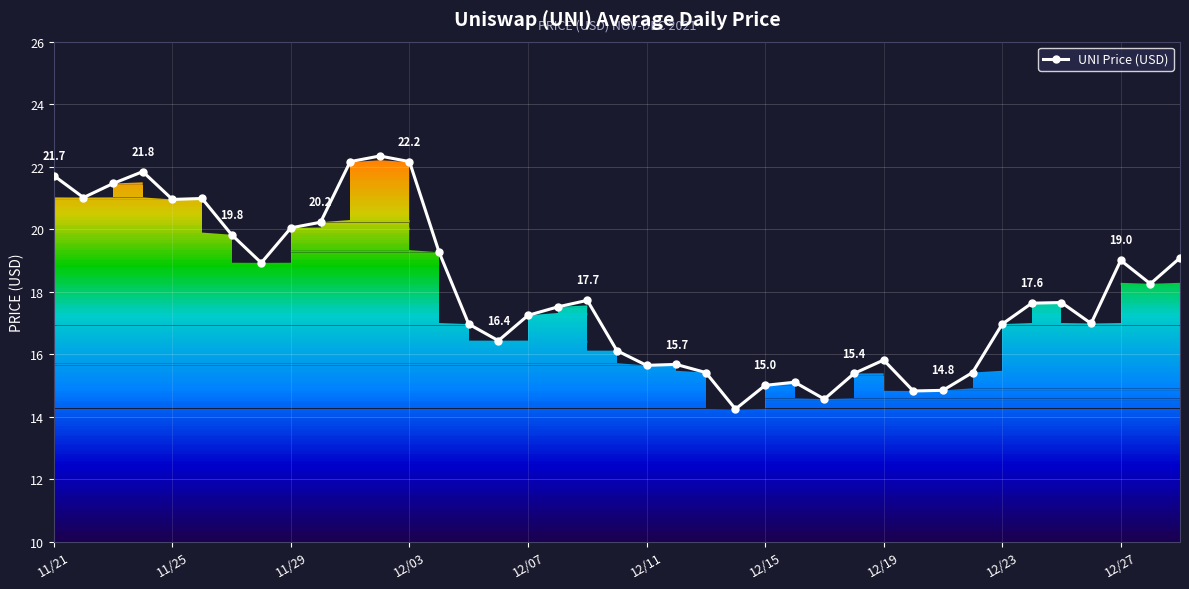

True or false: UNI Price (USD) has a value of 20.9 at 11/25.

True